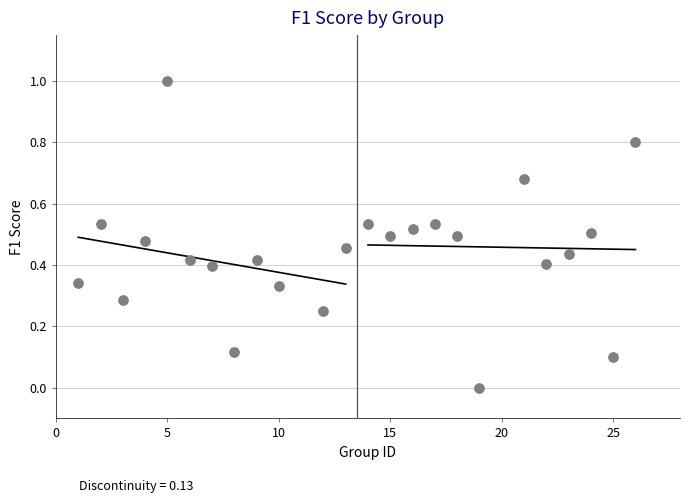

What is the range of Y values (max minus min)?

1.0